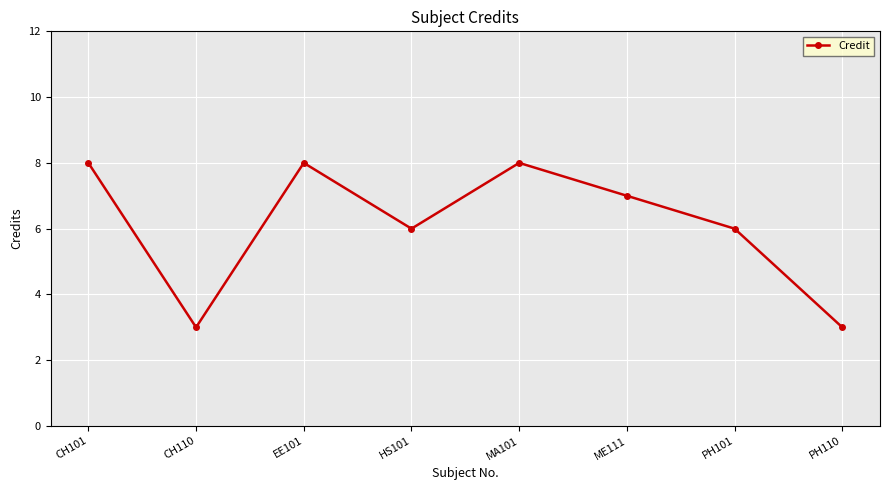

What is the approximate value at PH101?

6